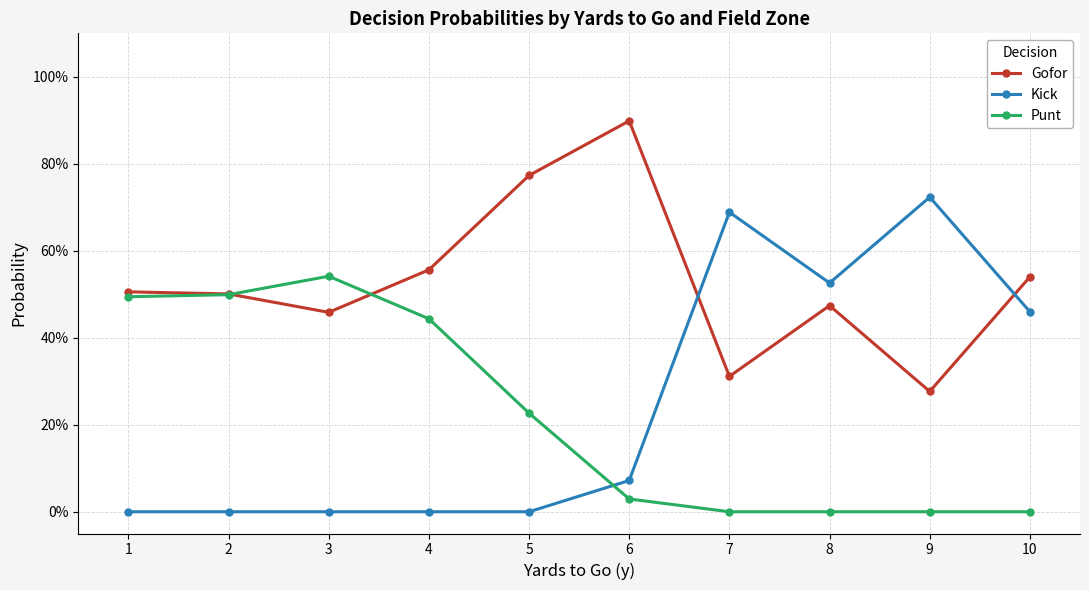

What is the maximum value shown in the chart?

0.9